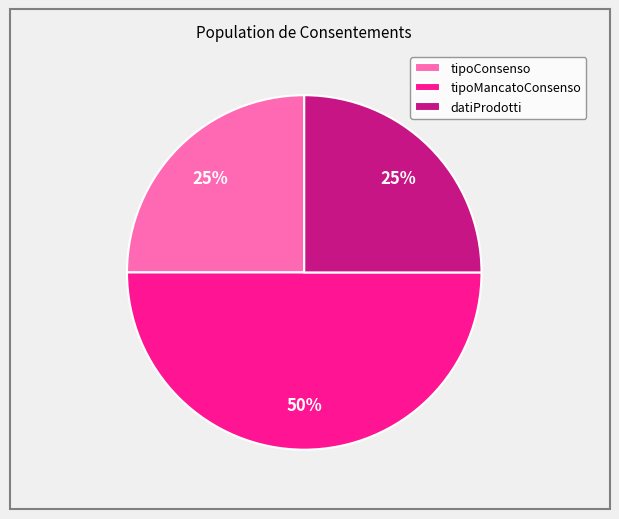

What is the largest slice in the pie chart?

tipoMancatoConsenso